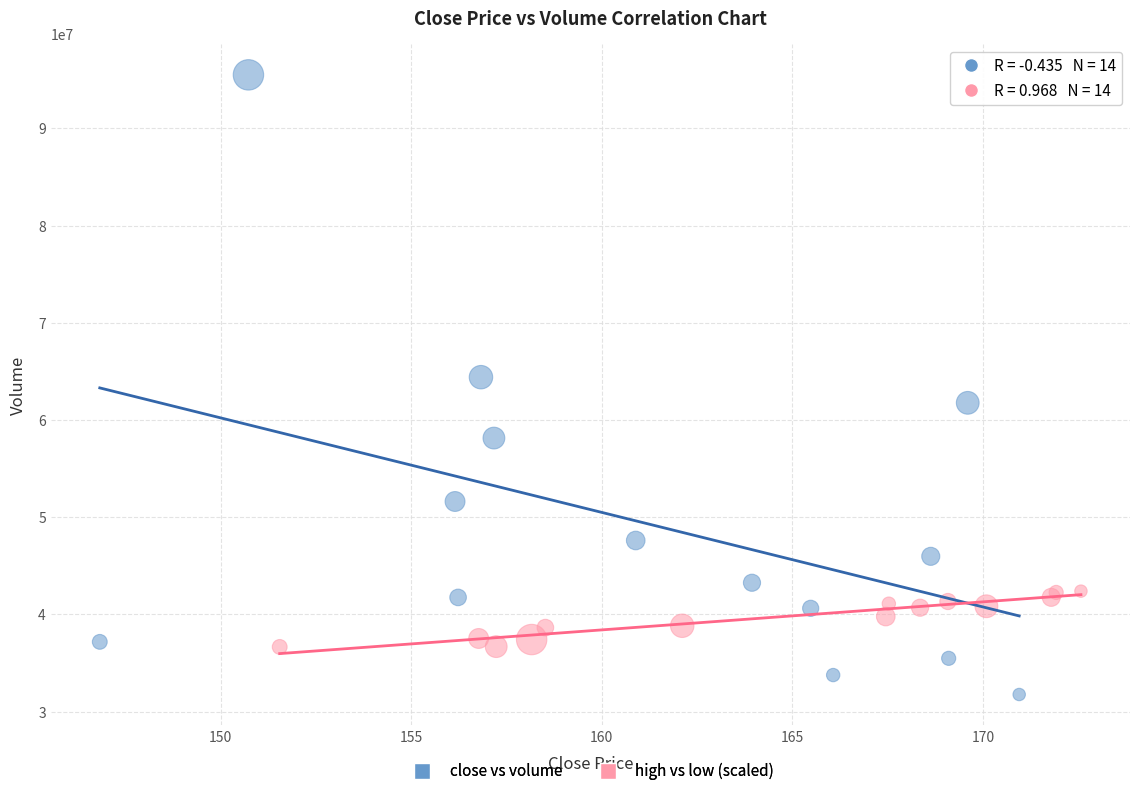

Which series reaches the minimum Y coordinate?

close vs volume